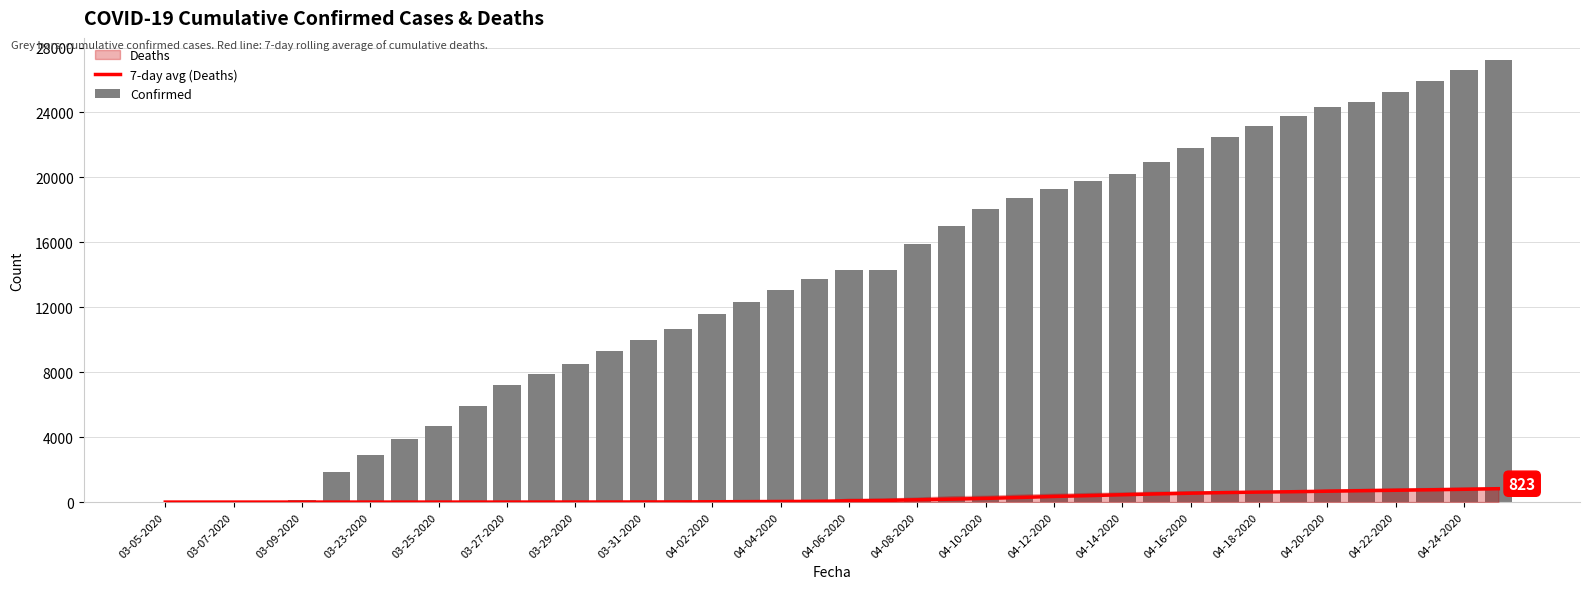

Between 03-05-2020 and 04-24-2020, which is larger?

04-24-2020